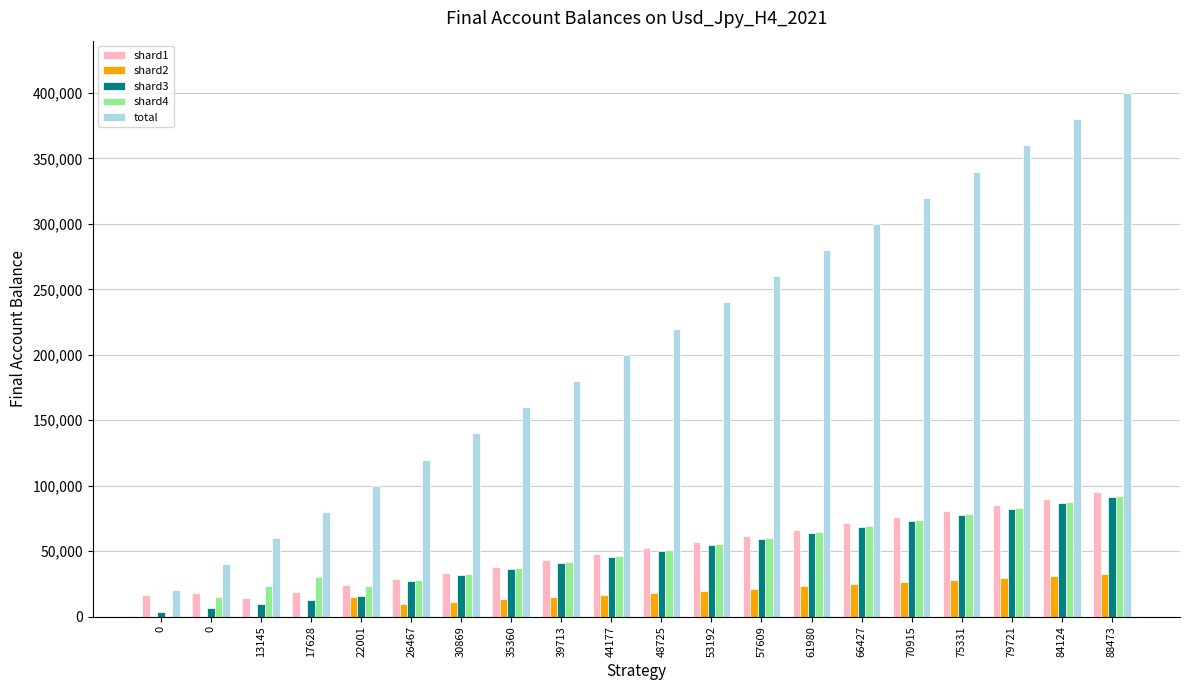

Does the chart contain stacked bars?

No